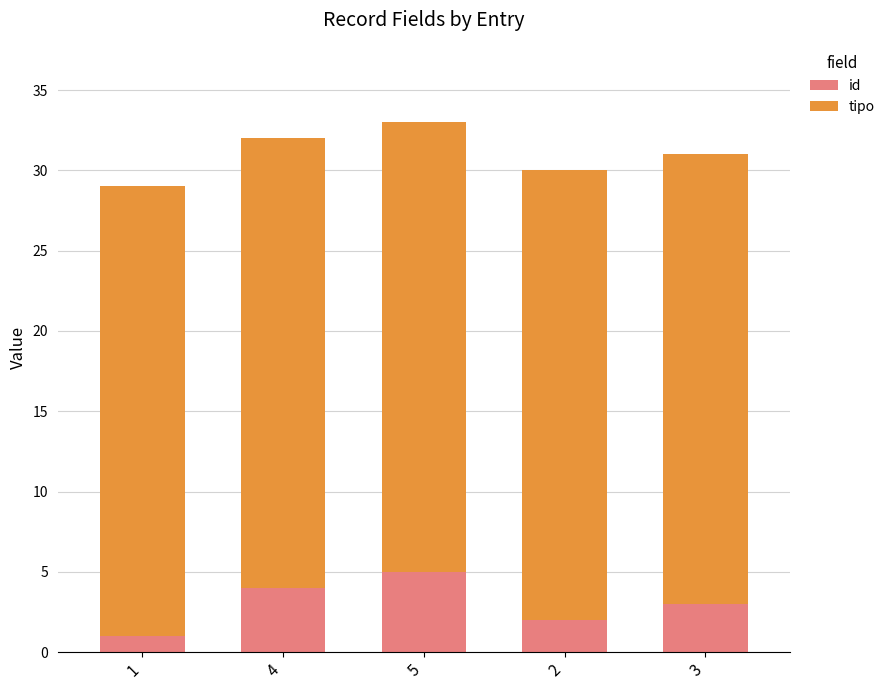

True or false: id has a value of 4 at 4.

True